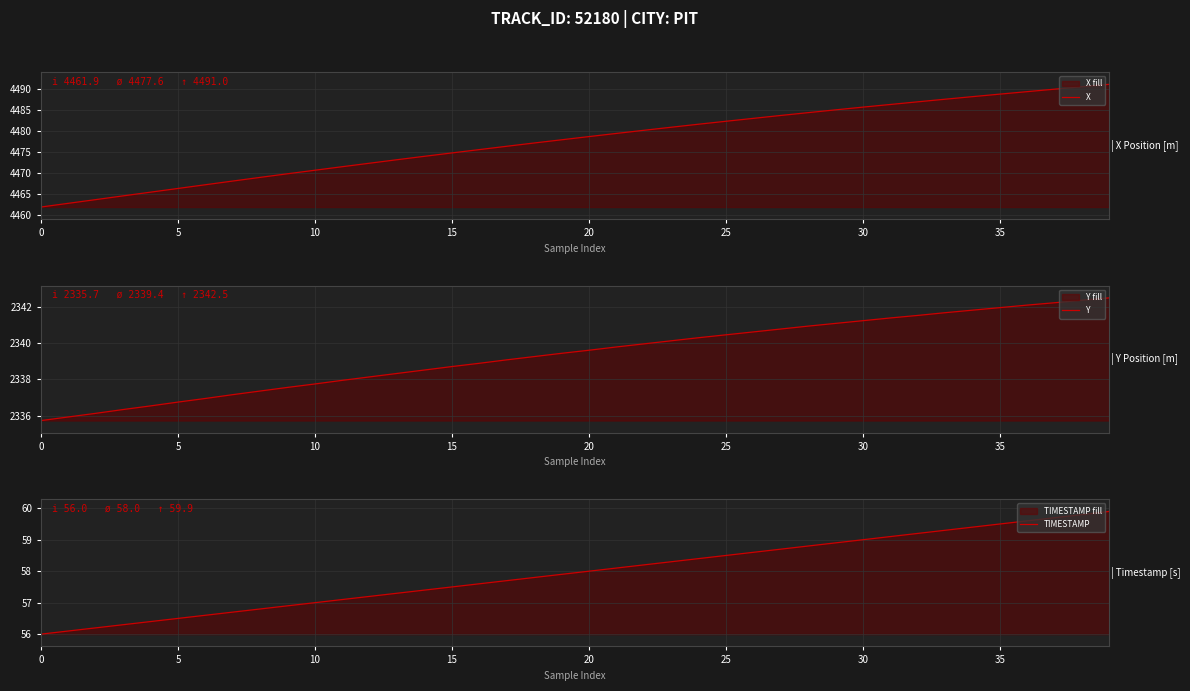

True or false: Y and X intersect in this chart.

False